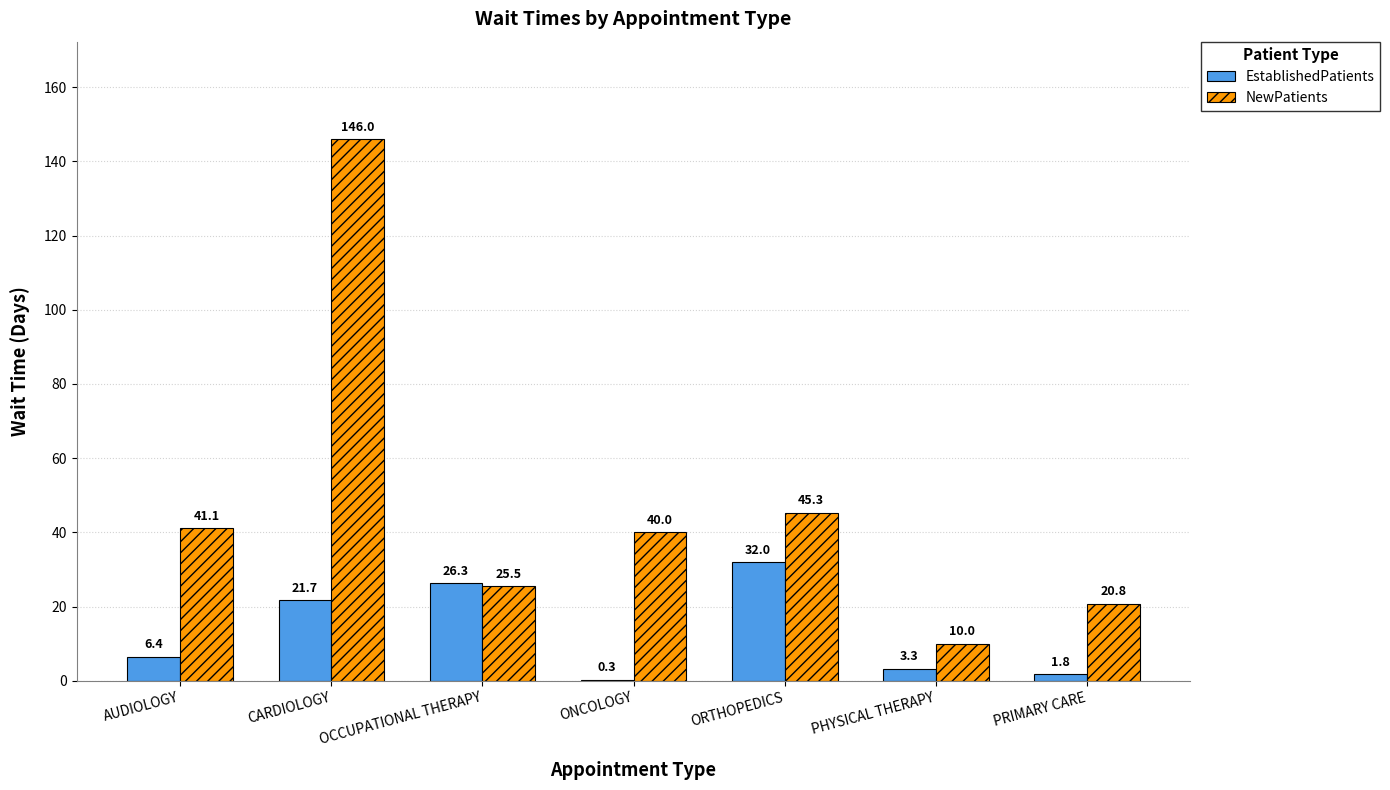

What is the spread (max minus min) of values at AUDIOLOGY?

34.7